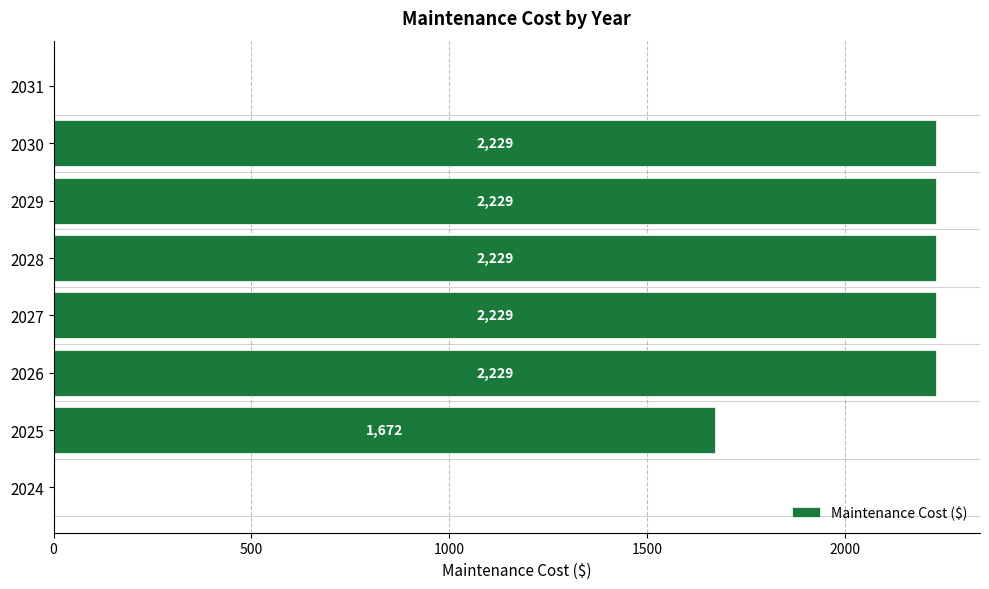

What is the maximum value shown in the chart?

2229.4